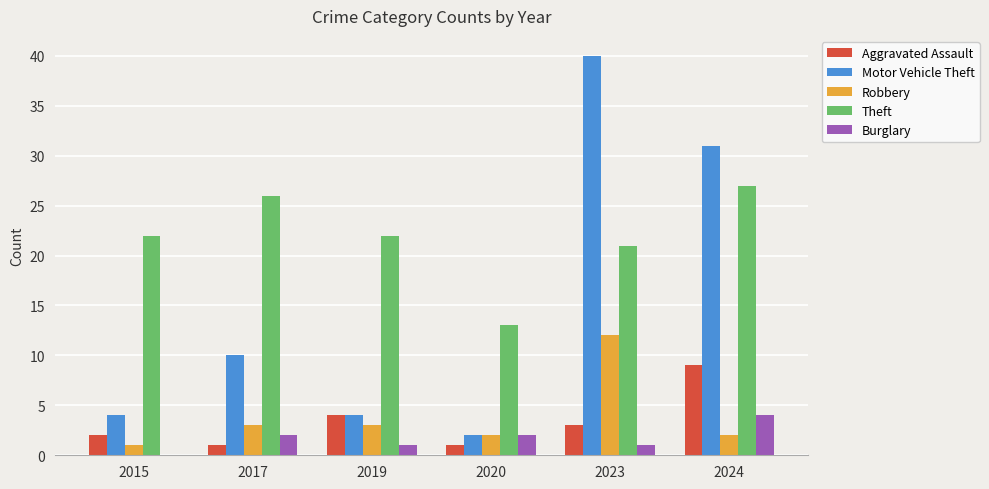

Read the Aggravated Assault value at 2023.

3